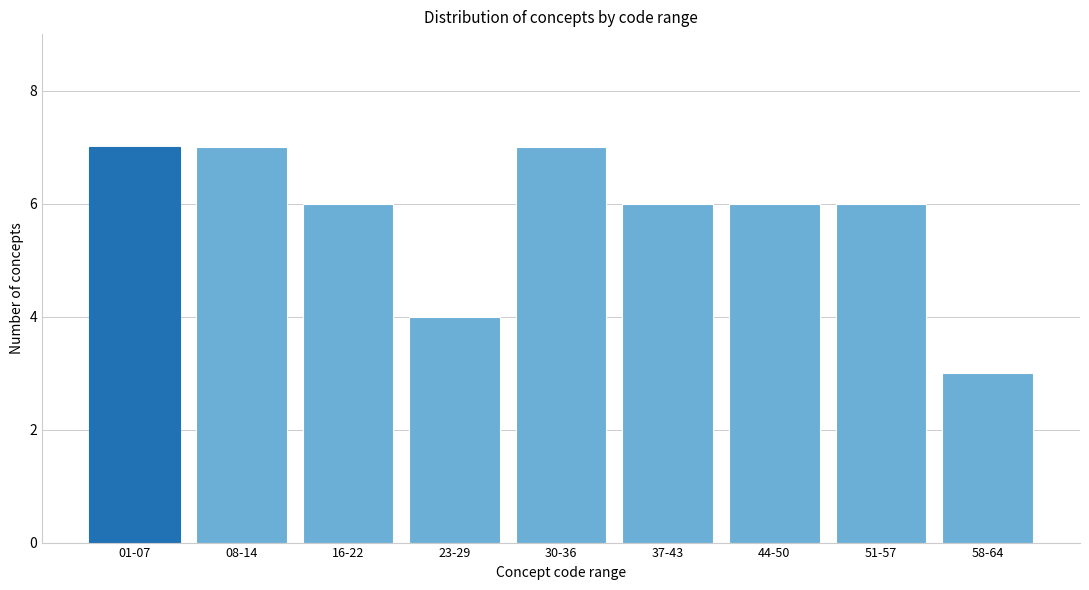

Reading left to right, list all the values displayed in this chart.

01-07=7	08-14=7	16-22=6	23-29=4	30-36=7	37-43=6	44-50=6	51-57=6	58-64=3